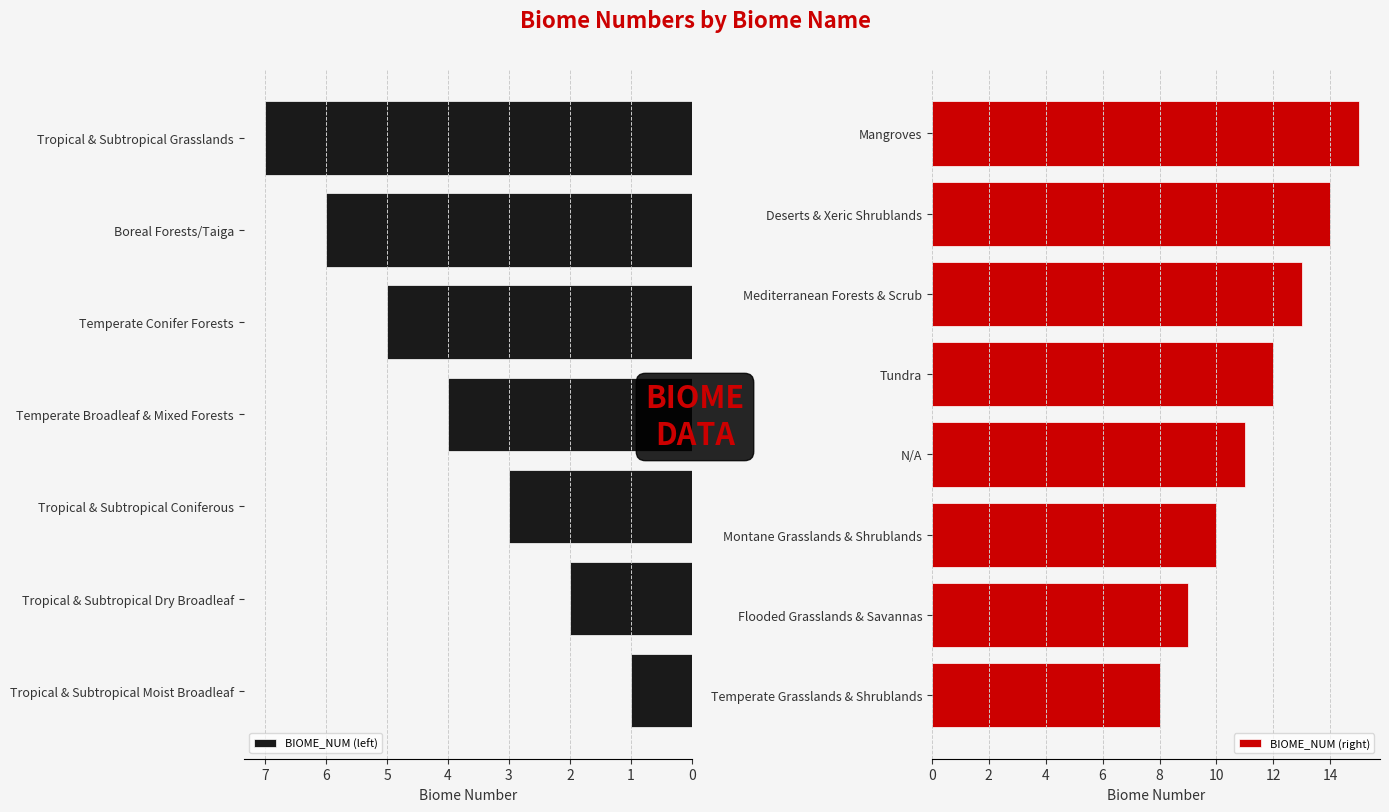

What is the minimum value shown in the chart?

1